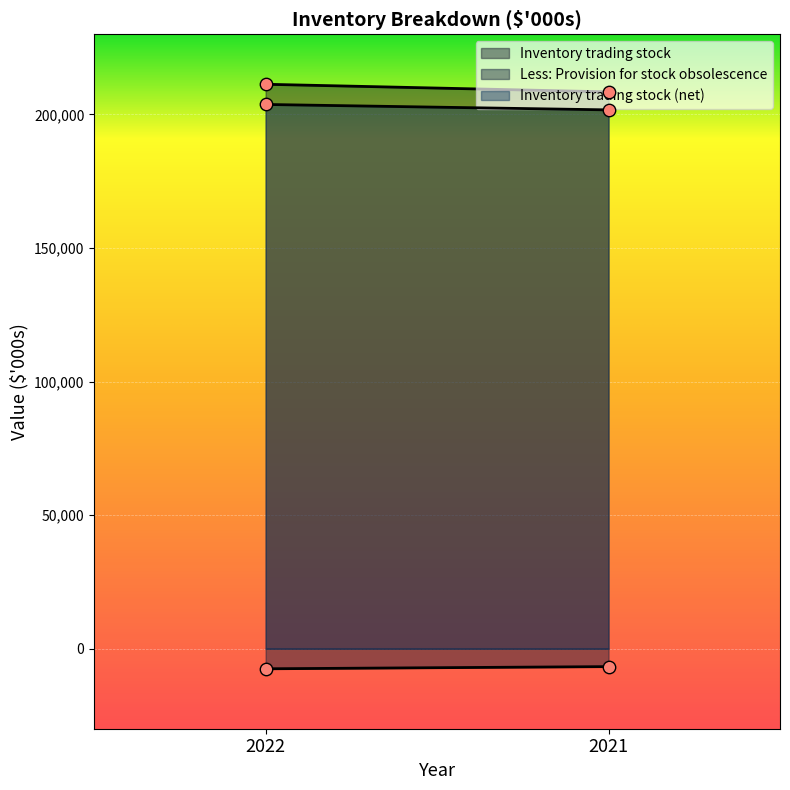

Which series has the largest total across all categories?

Inventory trading stock